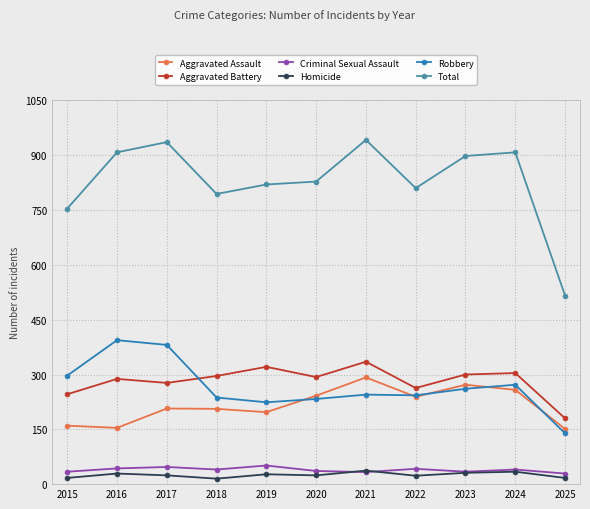

Does the chart have visible grid lines?

Yes